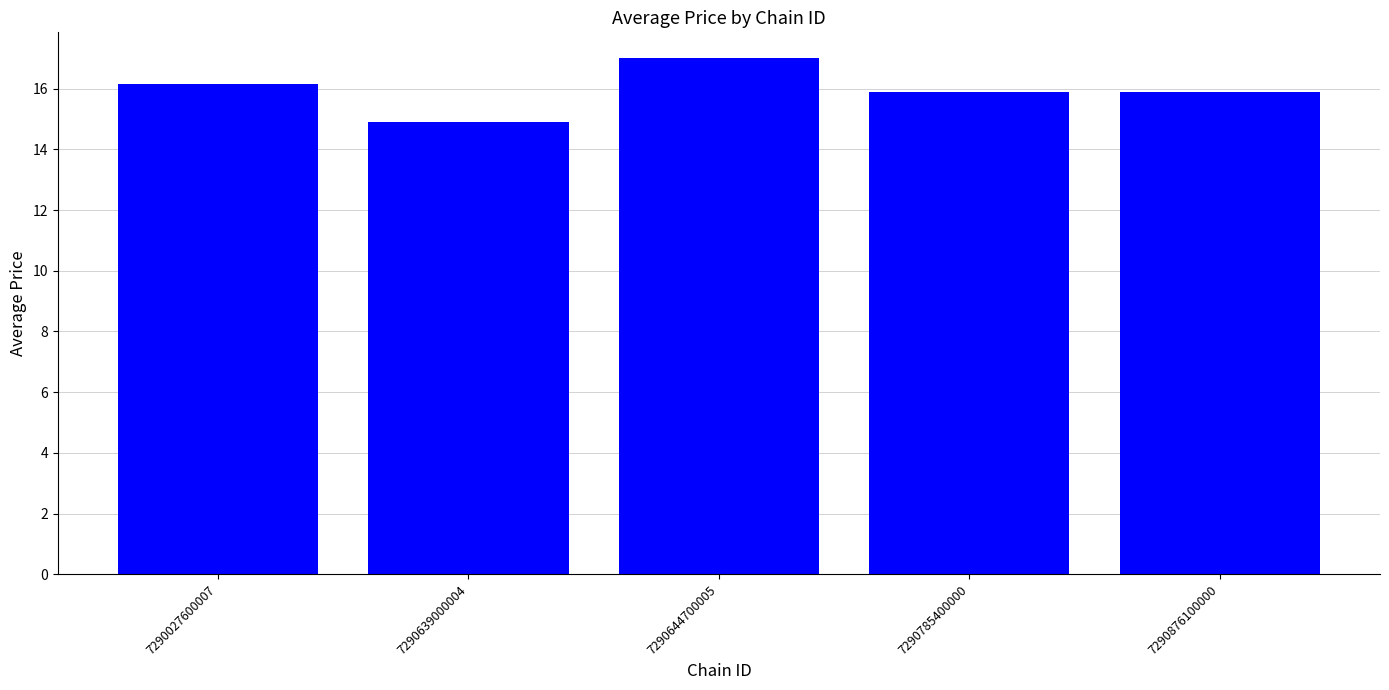

What is the greatest value displayed?

17.0